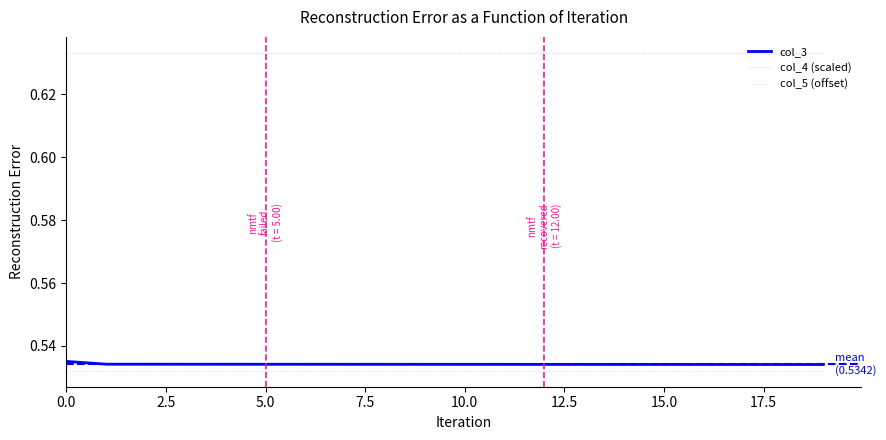

The chart shows a value of 0.5 at 1. True or false?

True